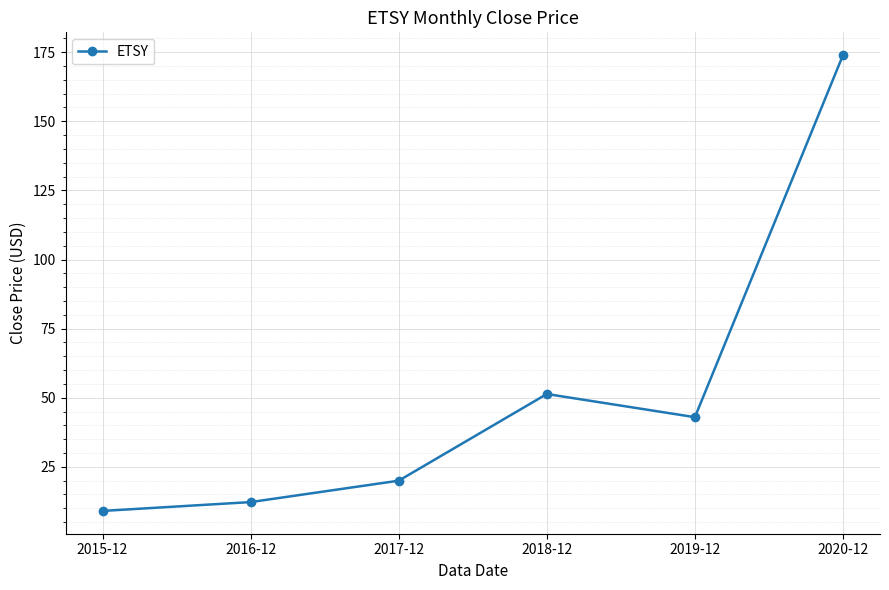

Which category has the lowest value across all series?

2015-12